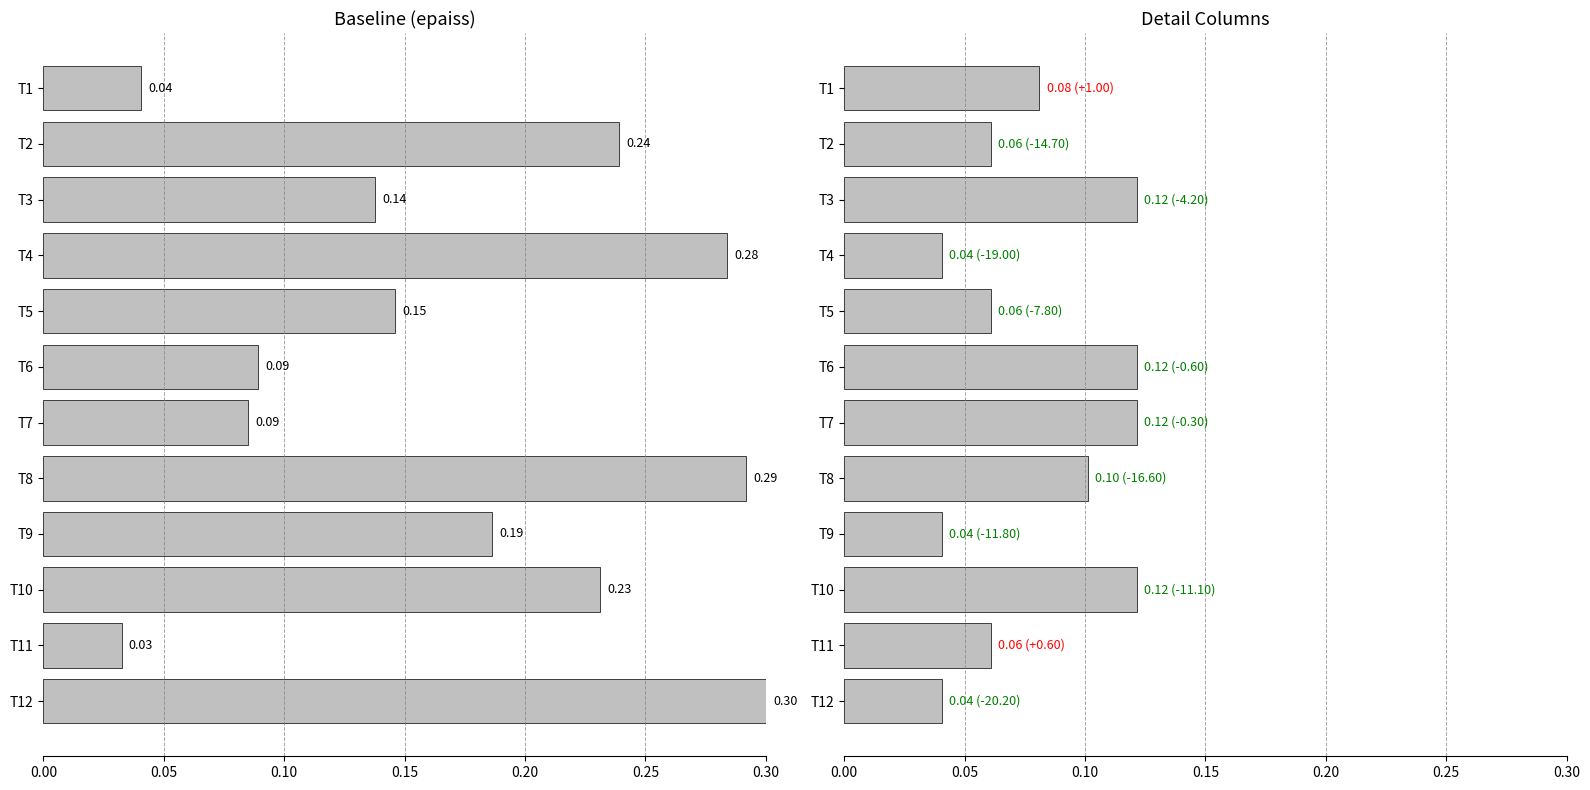

Does the chart contain any negative values?

No